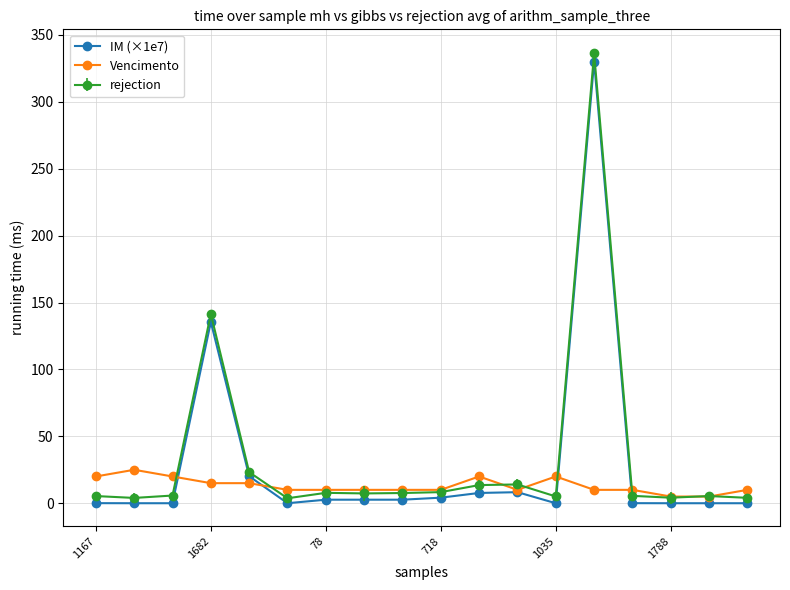

How many lines are shown in the chart?

3